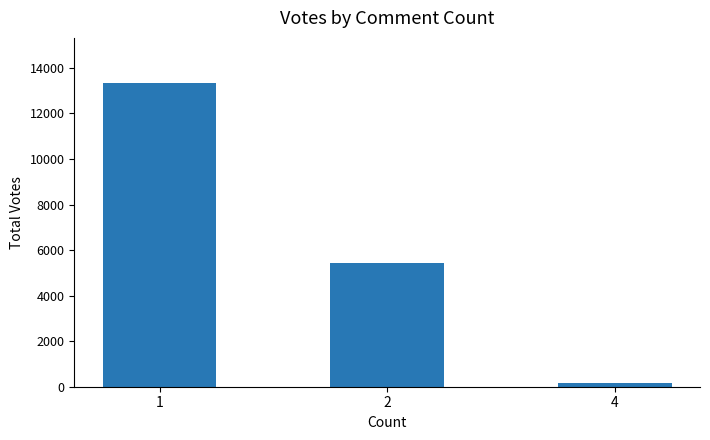

What is the change in value from 1 to 2?

-7903